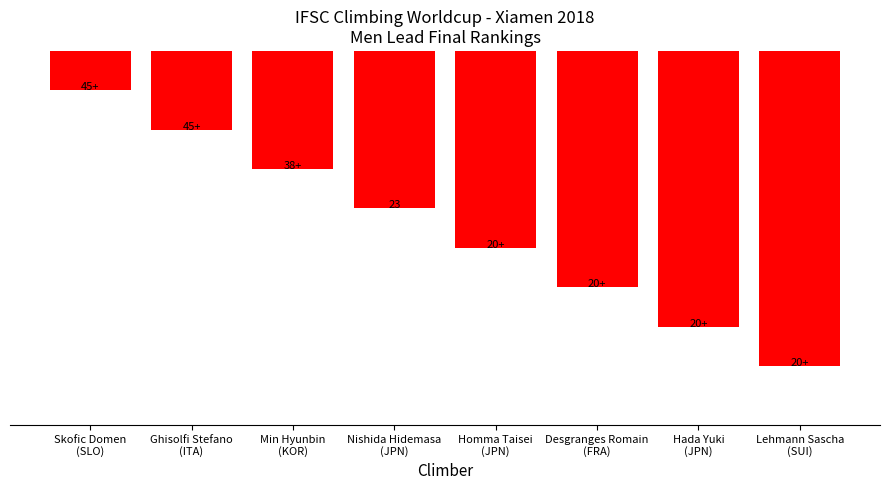

What is the change in value from Desgranges Romain
(FRA) to Lehmann Sascha
(SUI)?

+2